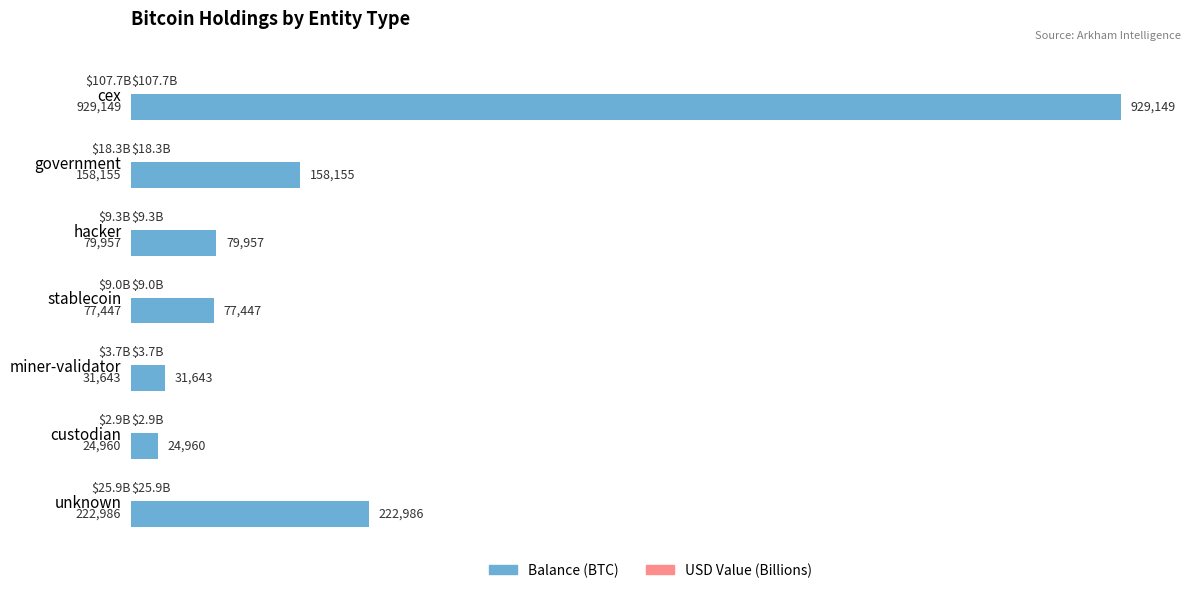

Between cex and stablecoin, which series saw the biggest shift?

Balance (BTC)